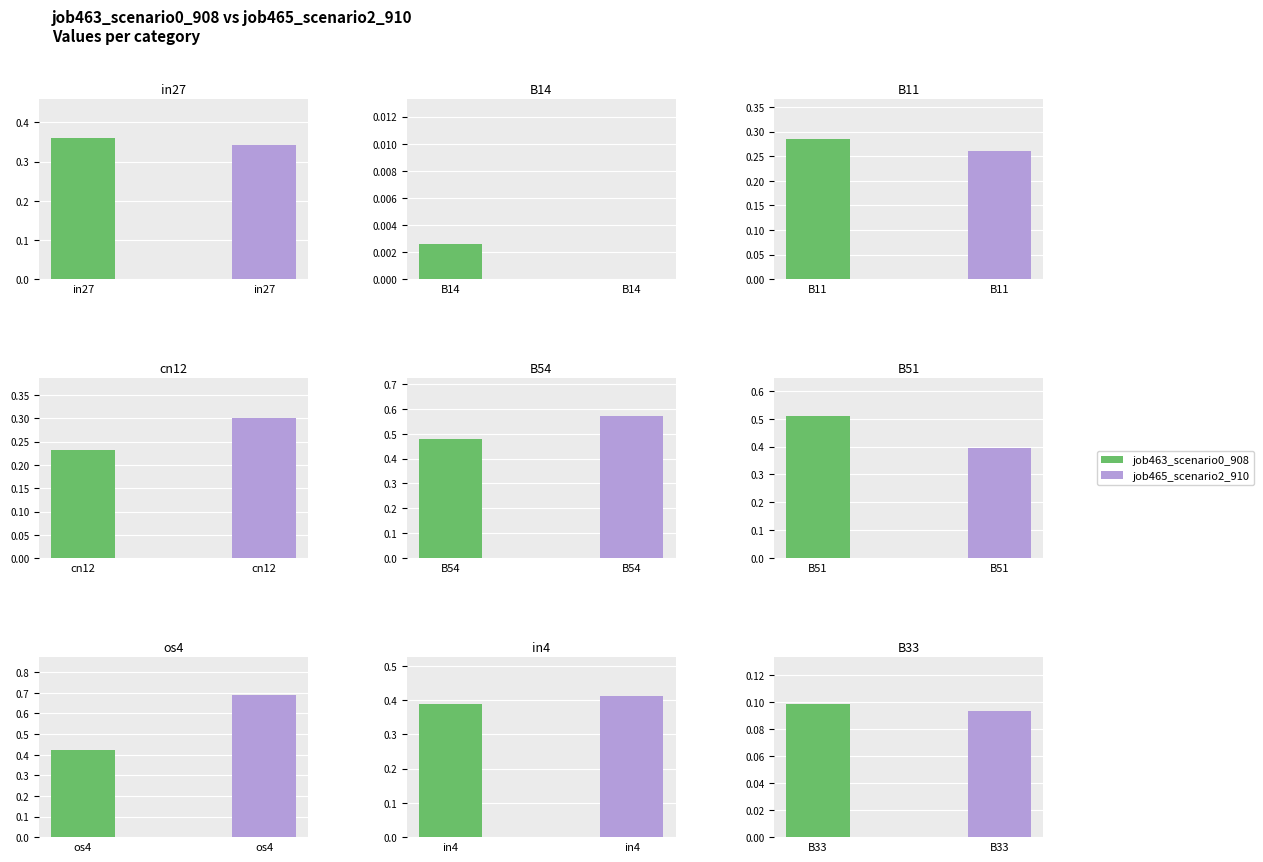

Count the number of categories in the chart.

9